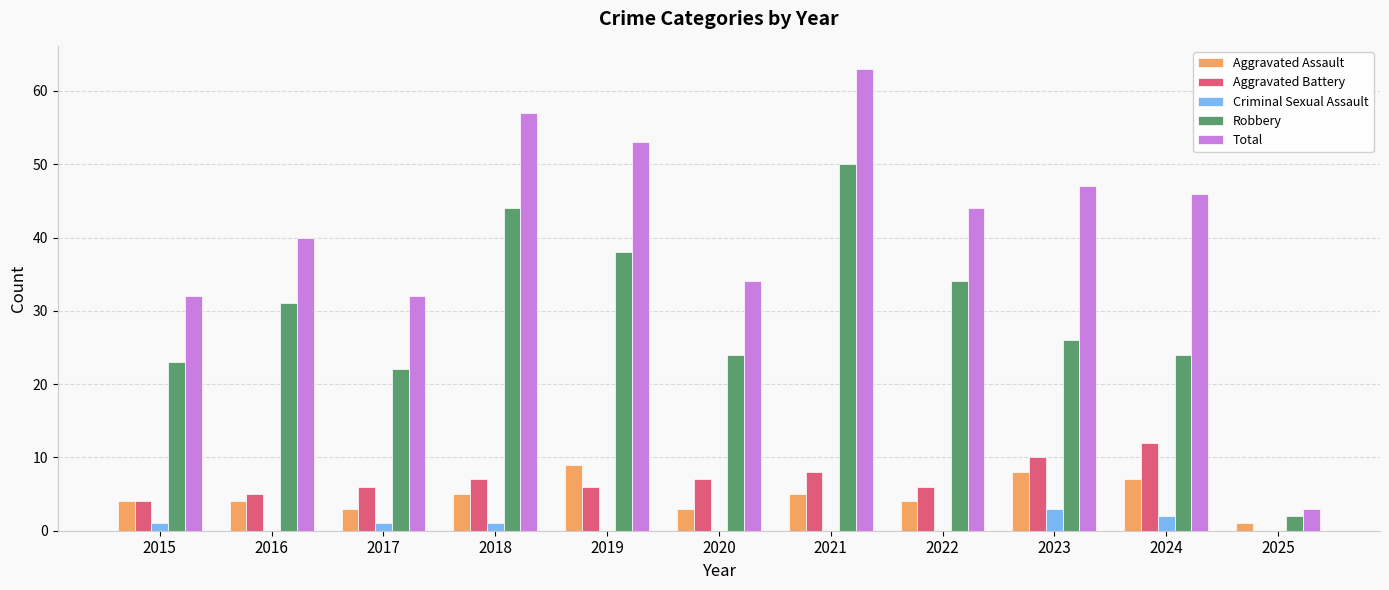

Which series has the largest total across all categories?

Total